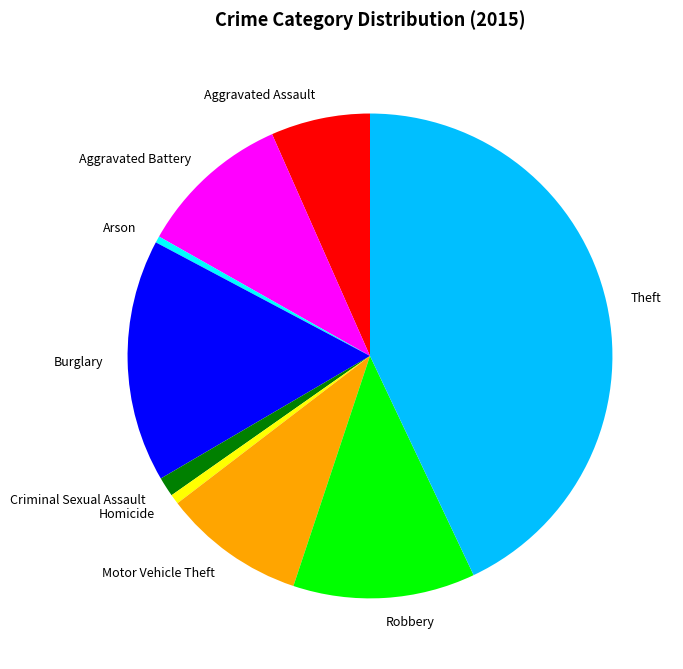

Is it true that Aggravated Assault is 7% of the pie?

True